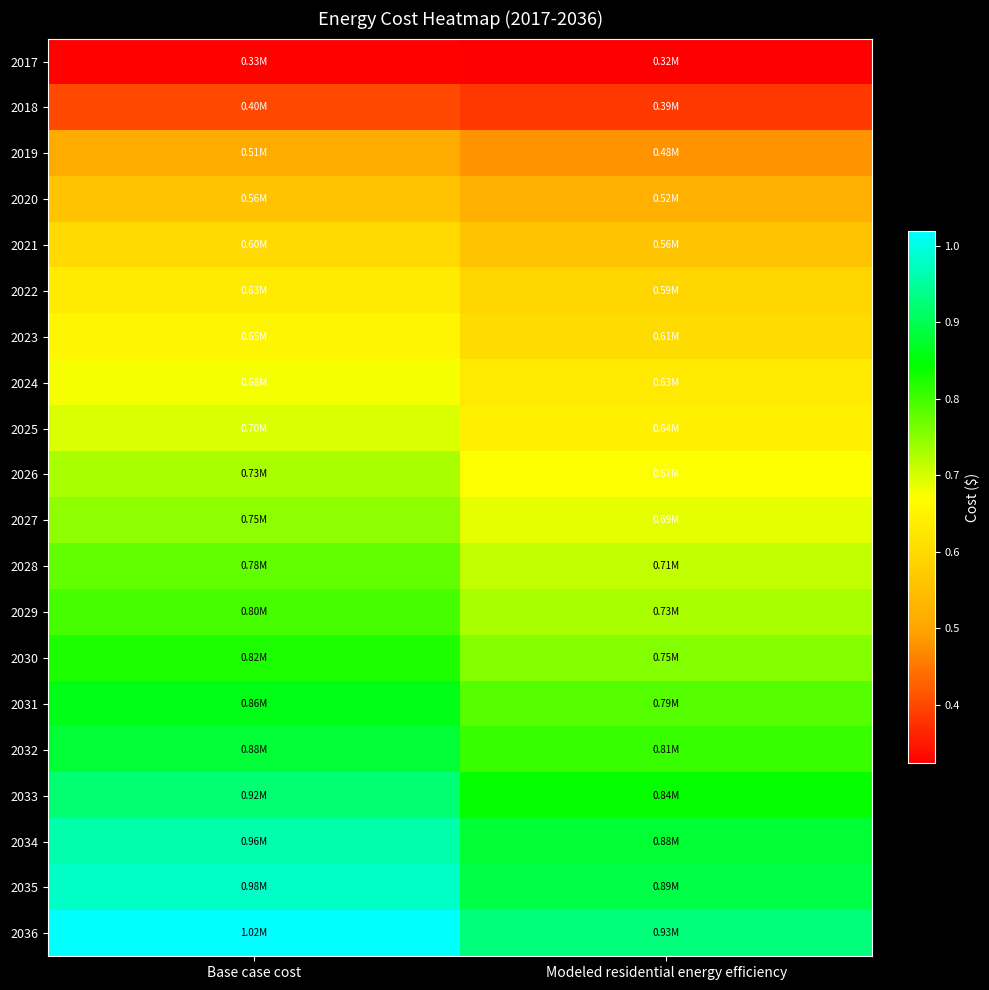

What is the total value across all series at Modeled residential energy efficiency?

13426680.7